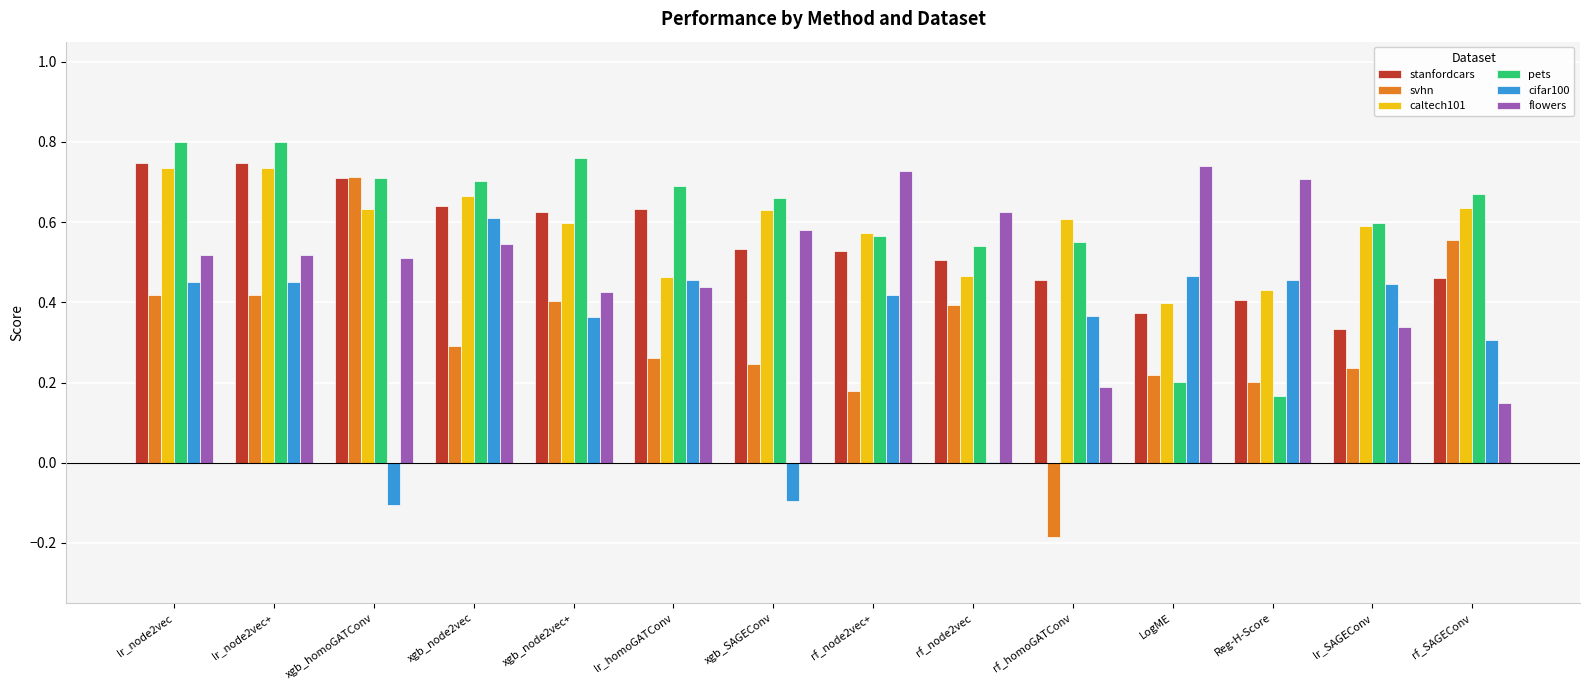

The value of flowers at rf_homoGATConv is 0.1. True or false?

False